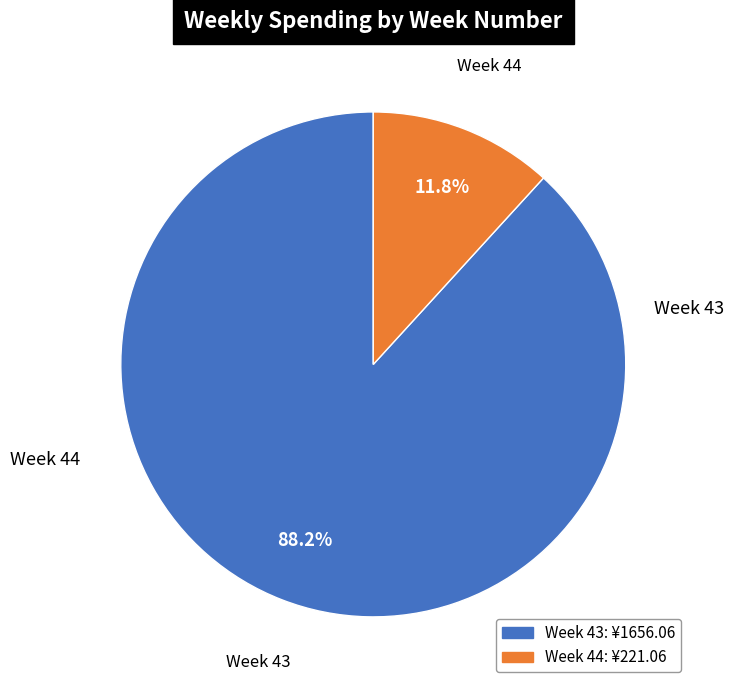

Does any single category account for the majority?

Yes